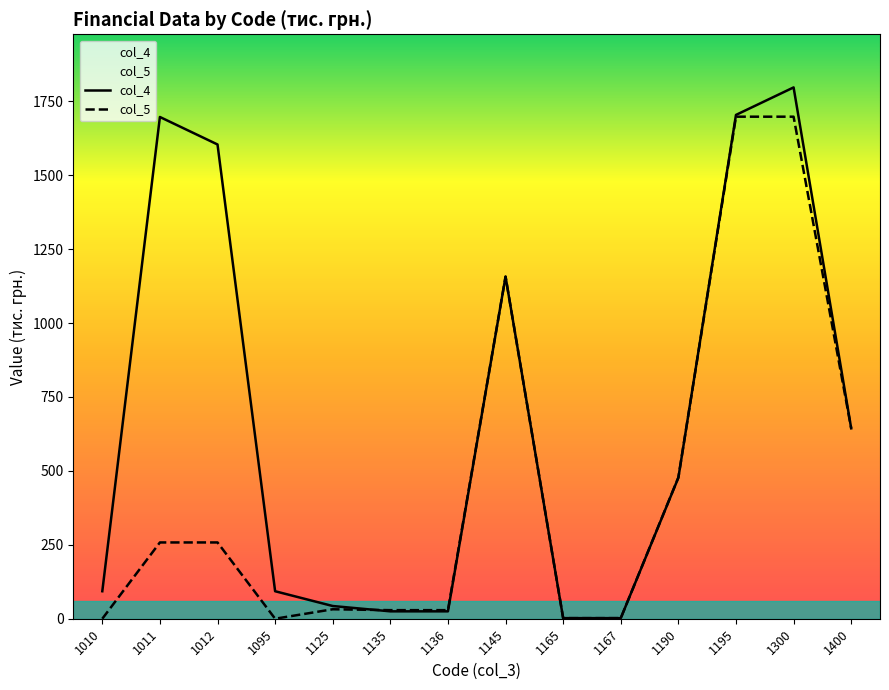

What are all the series names shown in the legend?

col_4, col_5